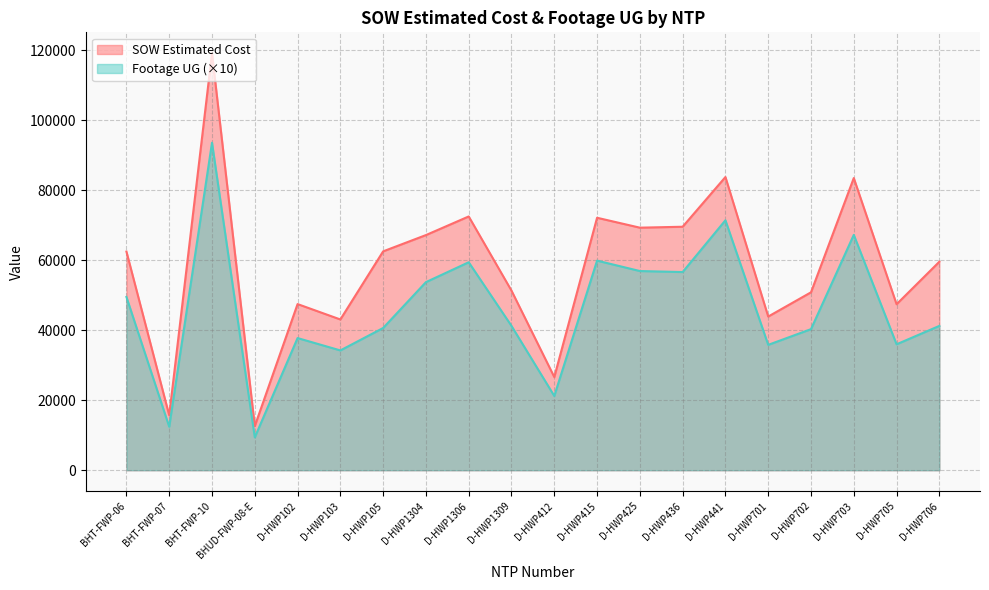

What is the total value across all series at D-HWP441?

155154.0